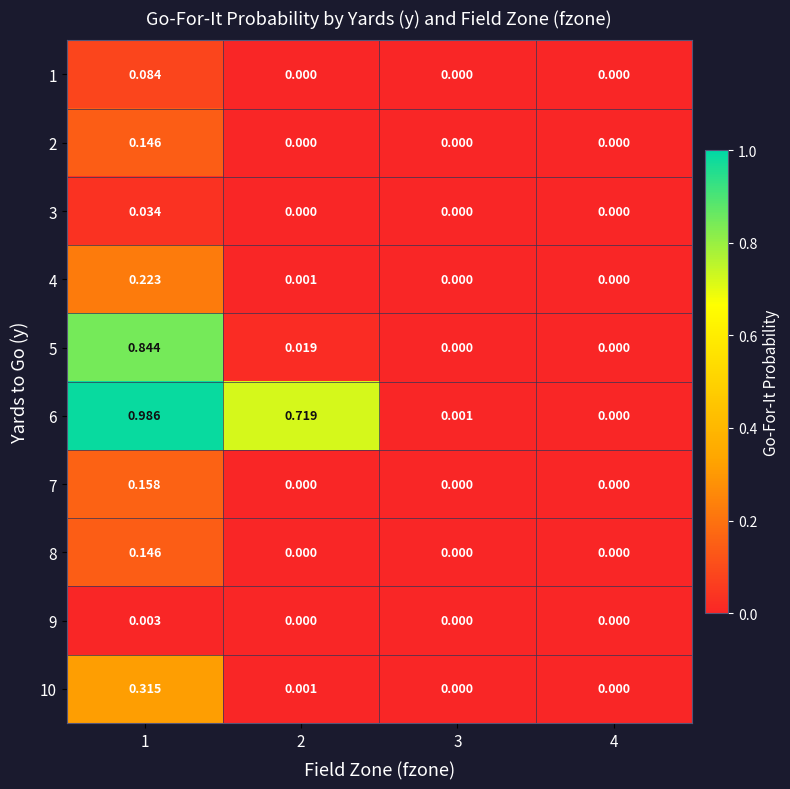

Reading right to left, list all the values displayed in this chart.

1: 4=0.0	3=0.0	2=0.0	1=0.1
2: 4=0.0	3=0.0	2=0.0	1=0.1
3: 4=0.0	3=0.0	2=0.0	1=0.0
4: 4=0.0	3=0.0	2=0.0	1=0.2
5: 4=0.0	3=0.0	2=0.0	1=0.8
6: 4=0.0	3=0.0	2=0.7	1=1.0
7: 4=0.0	3=0.0	2=0.0	1=0.2
8: 4=0.0	3=0.0	2=0.0	1=0.1
9: 4=0.0	3=0.0	2=0.0	1=0.0
10: 4=0.0	3=0.0	2=0.0	1=0.3